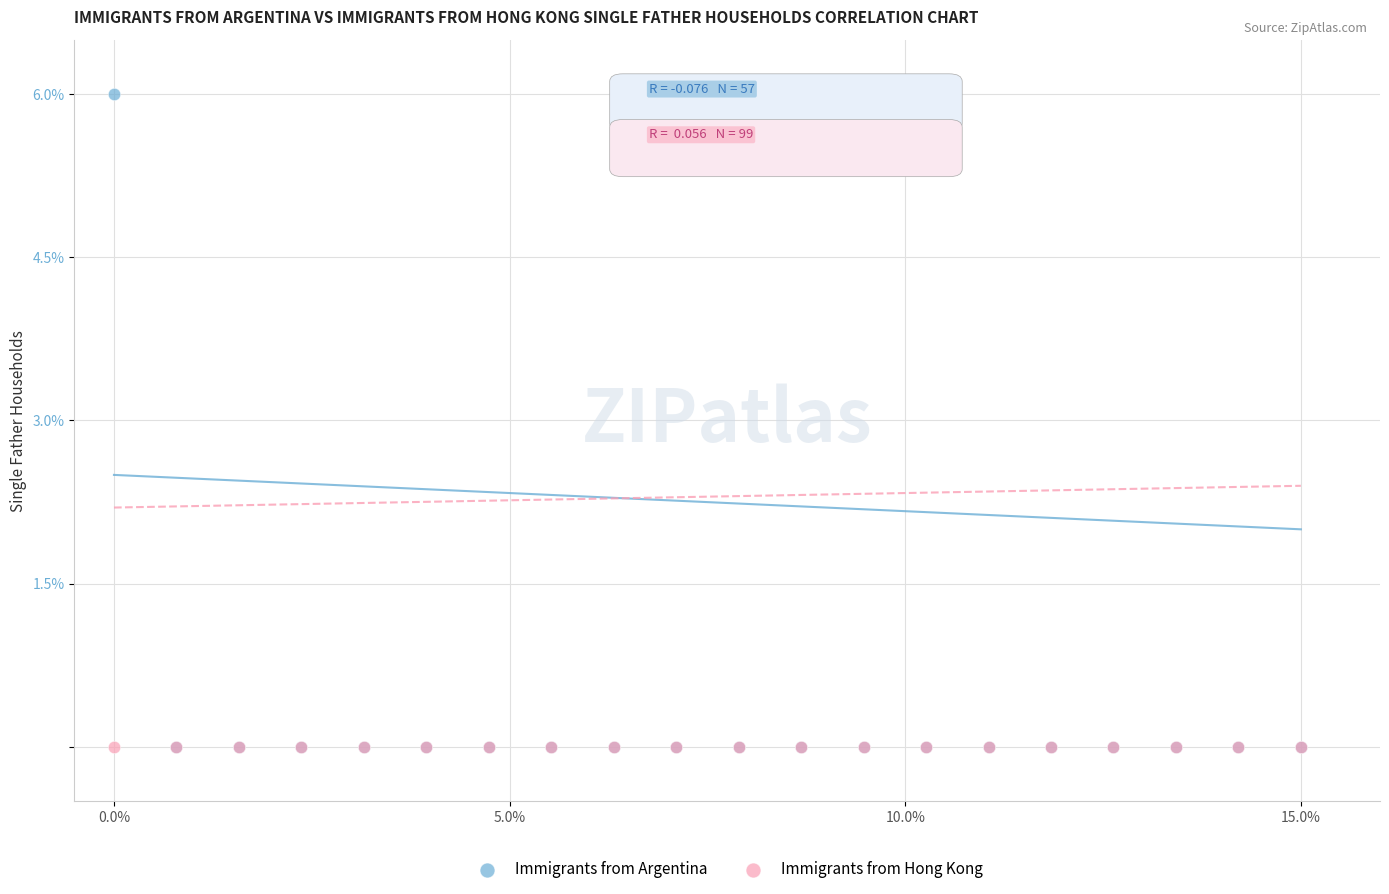

Which series reaches the maximum Y coordinate?

Immigrants from Argentina